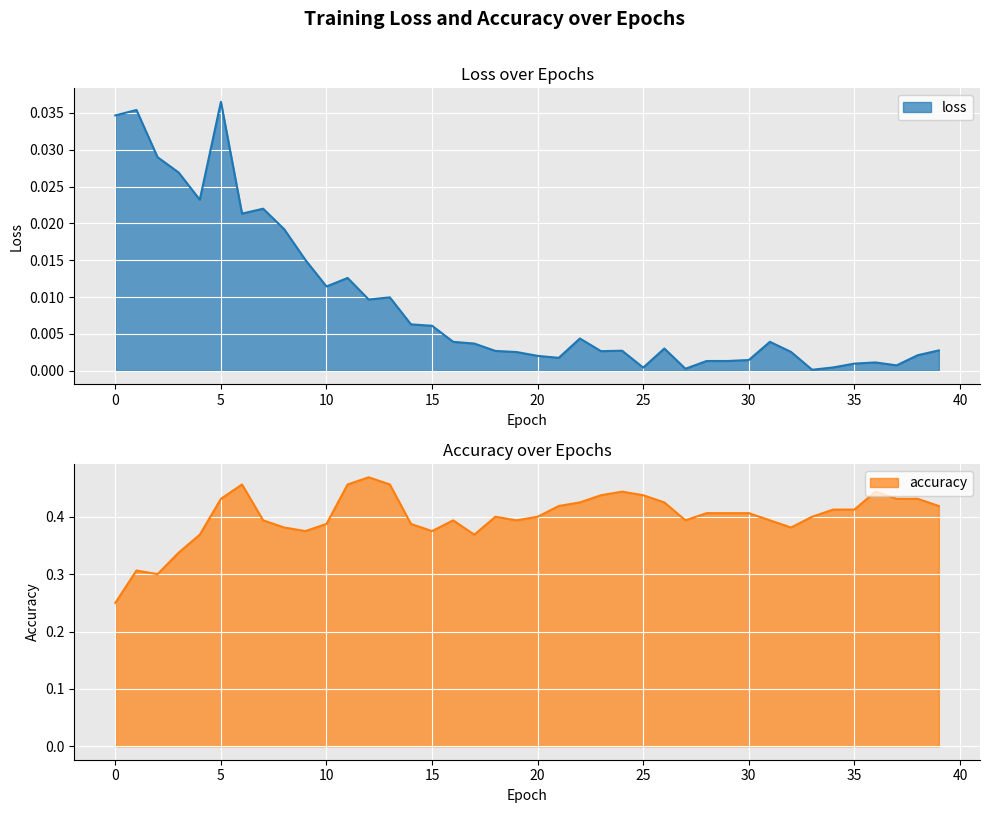

Reading left to right, list all the values displayed in this chart.

loss: 0.0	0.0	0.0	0.0	0.0	0.0	0.0	0.0	0.0	0.0	0.0	0.0	0.0	0.0	0.0	0.0	0.0	0.0	0.0	0.0	0.0	0.0	0.0	0.0	0.0	0.0	0.0	0.0	0.0	0.0	0.0	0.0	0.0	0.0	0.0	0.0	0.0	0.0	0.0	0.0
accuracy: 0.2	0.3	0.3	0.3	0.4	0.4	0.5	0.4	0.4	0.4	0.4	0.5	0.5	0.5	0.4	0.4	0.4	0.4	0.4	0.4	0.4	0.4	0.4	0.4	0.4	0.4	0.4	0.4	0.4	0.4	0.4	0.4	0.4	0.4	0.4	0.4	0.4	0.4	0.4	0.4